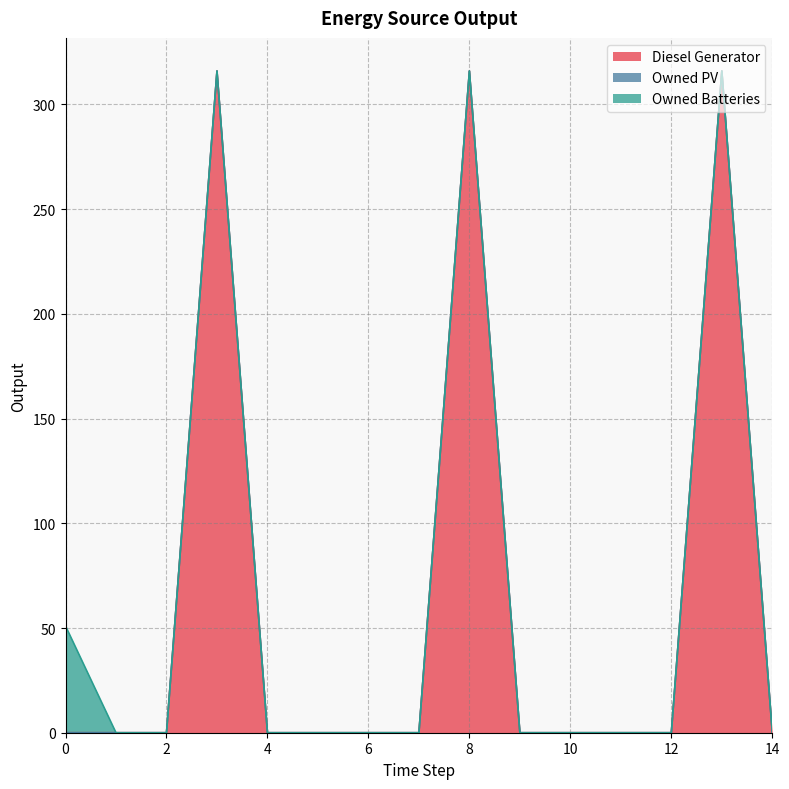

What is the maximum value for Diesel Generator?

316